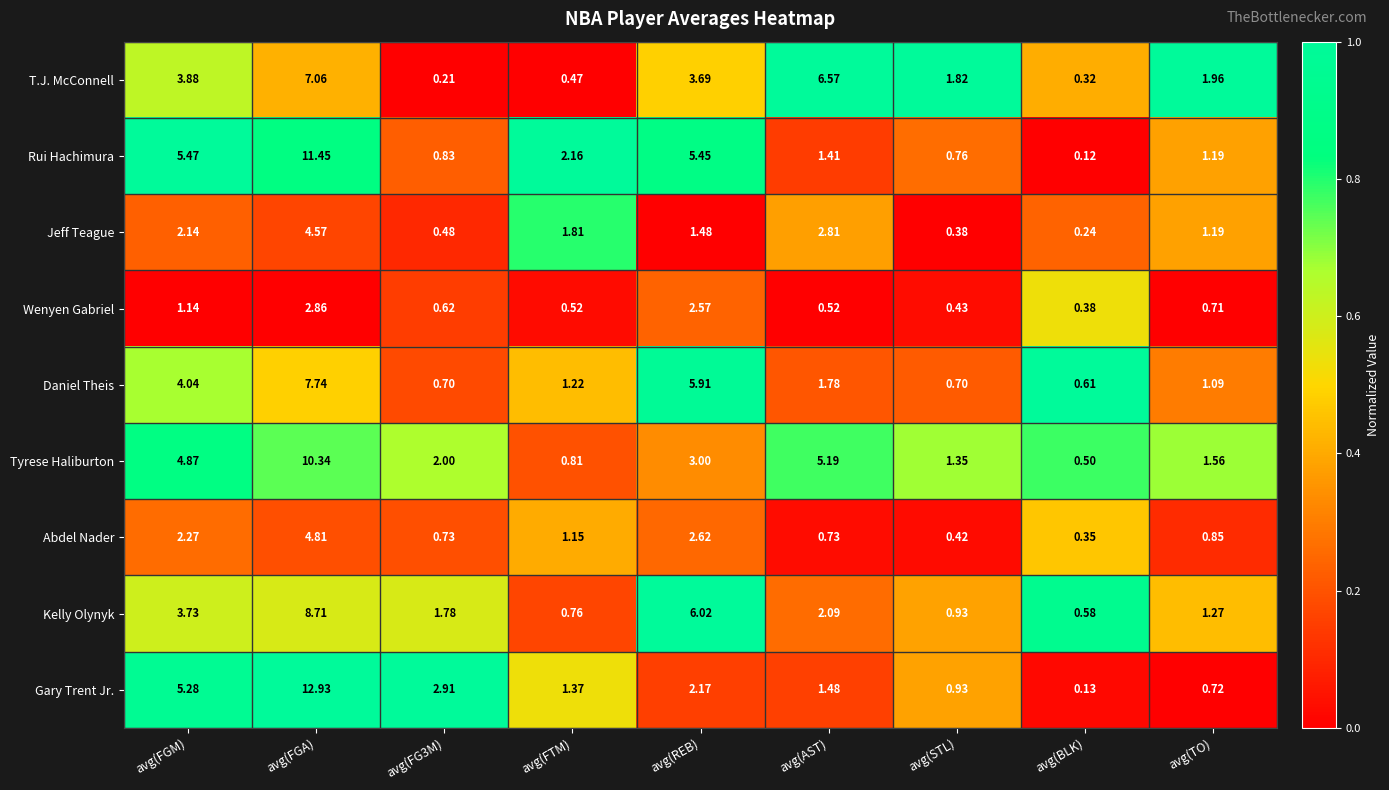

At how many categories does at least one series exceed 0?

9